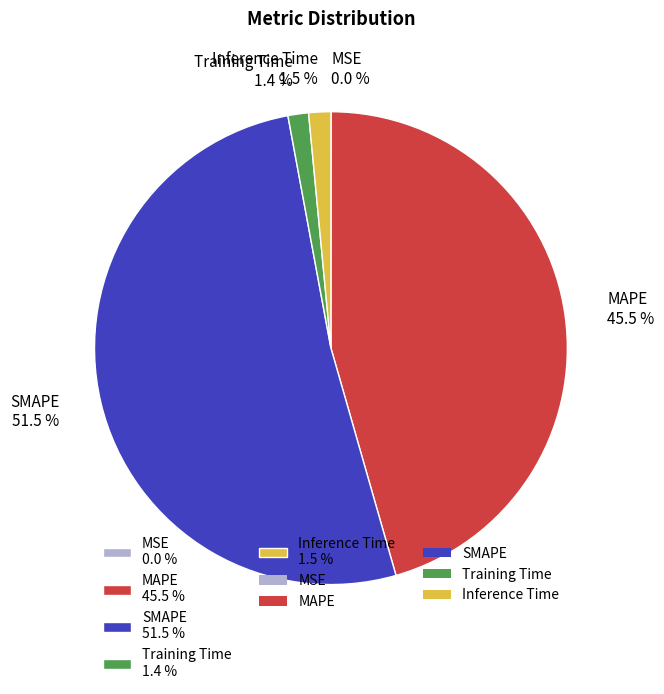

Which has a higher value, SMAPE 51.5 % or MAPE 45.5 %?

SMAPE 51.5 %